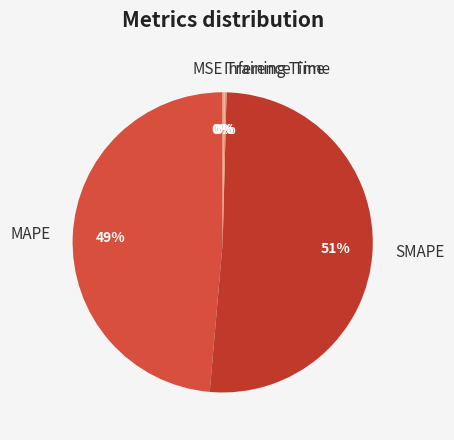

What percentage is the SMAPE slice, to the nearest percent?

51%